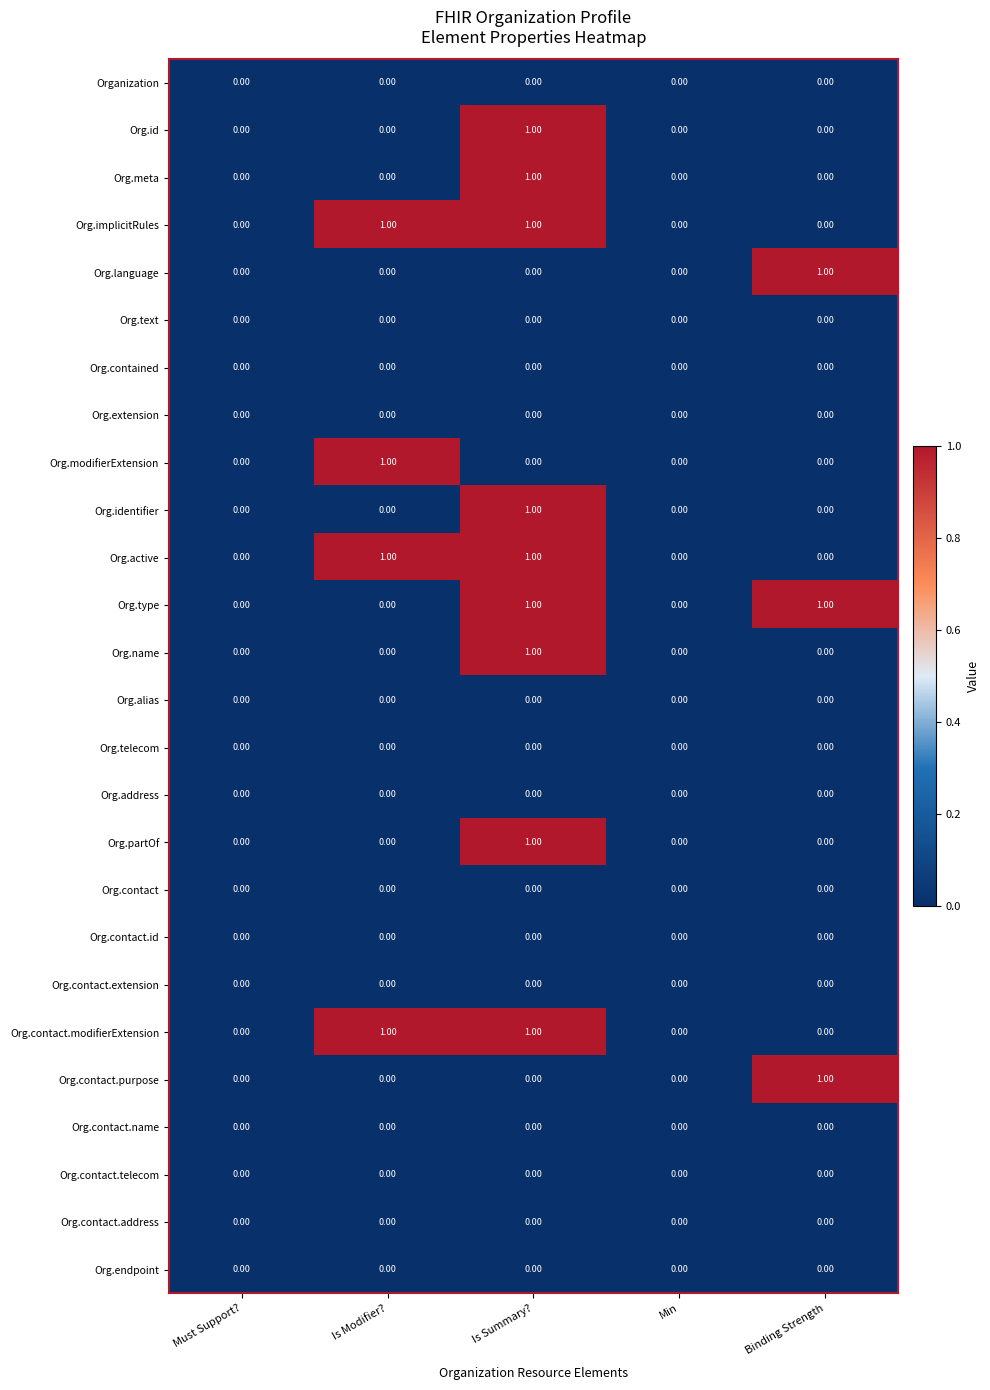

At which category is the sum across all series the highest?

Is Summary?